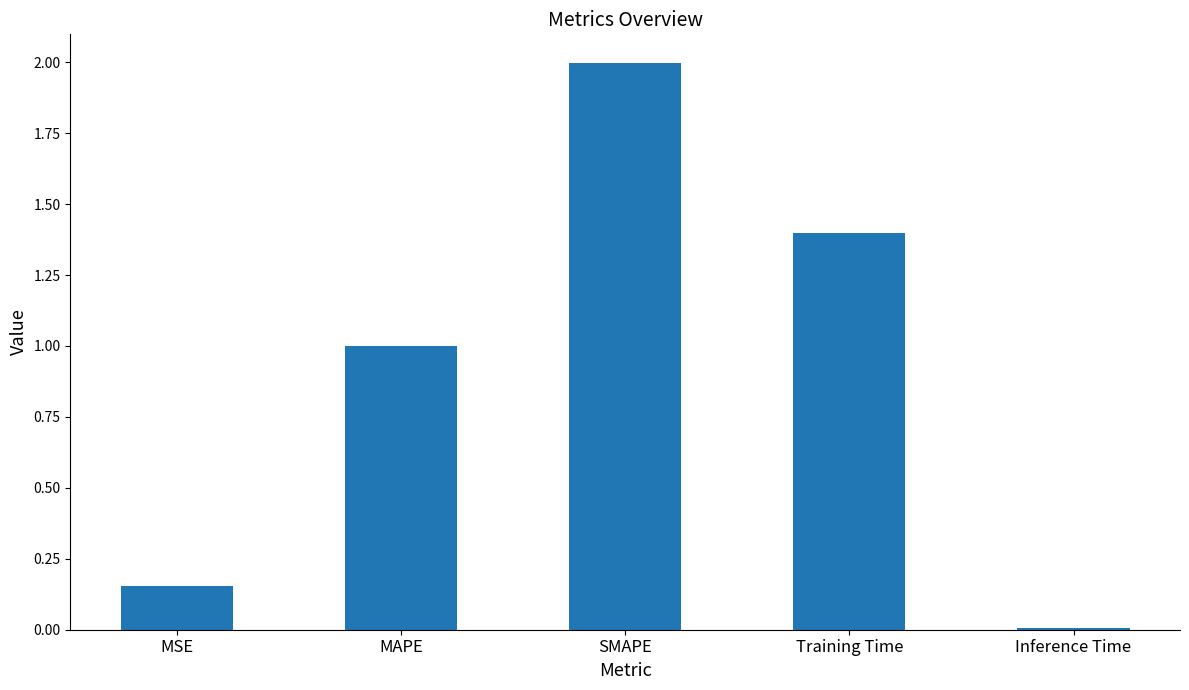

What value does the data have at MAPE?

1.0